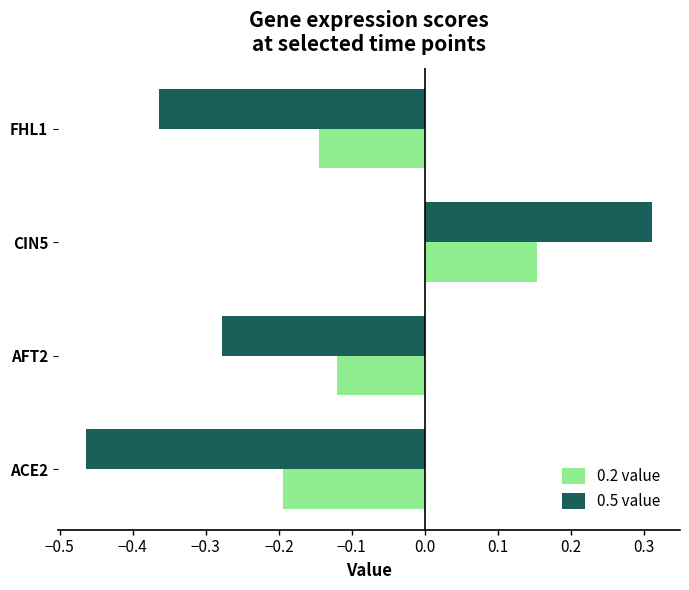

Which category has the highest value across all series?

CIN5